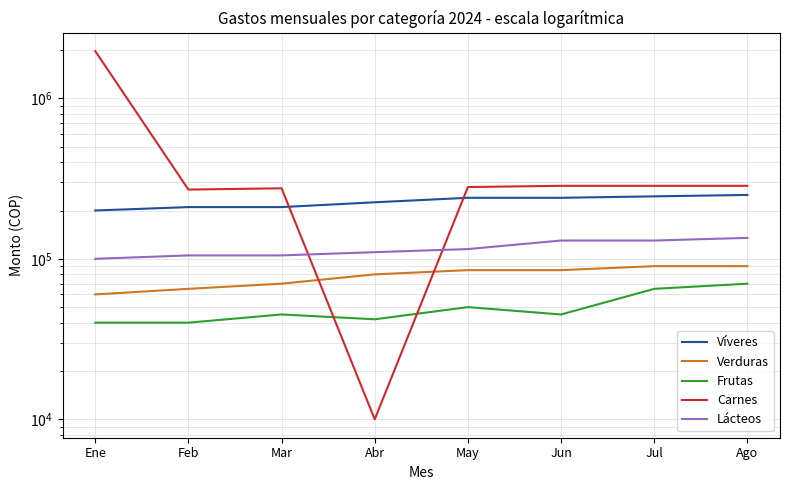

How many series are shown in this chart?

5